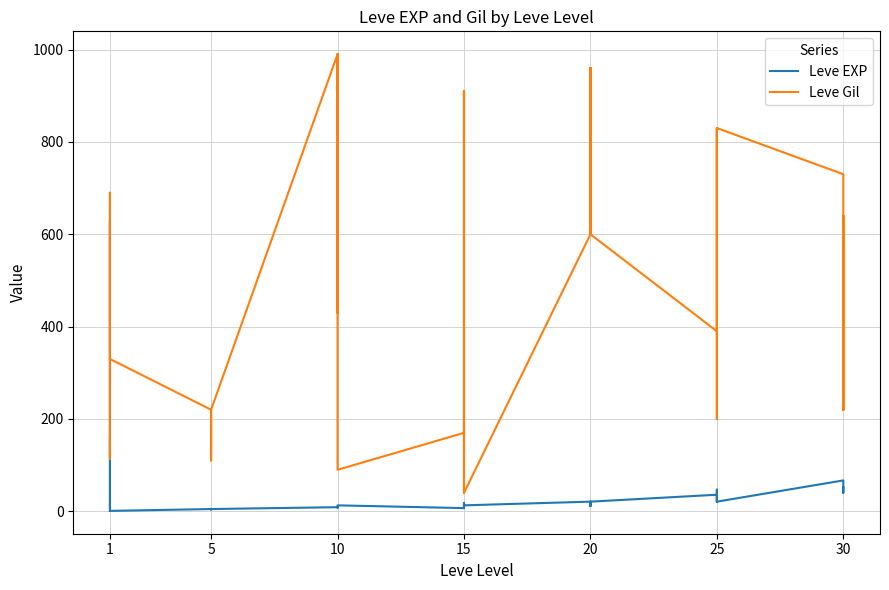

Between which two adjacent categories do Leve EXP and Leve Gil first intersect?

1 and 1